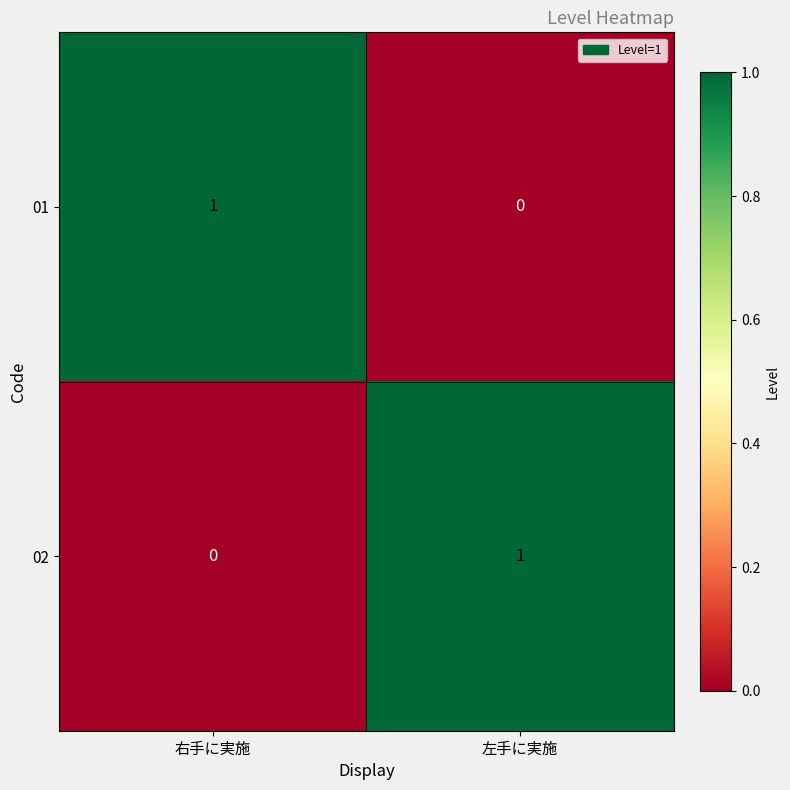

What is the difference between the highest and lowest values at 左手に実施?

1